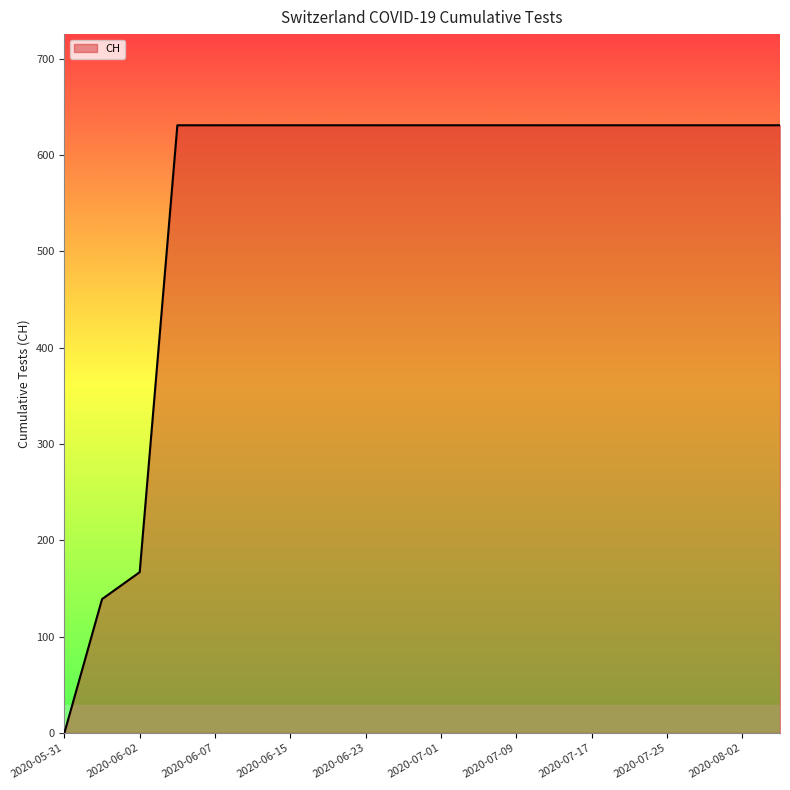

What is the difference between the maximum and minimum values?

631